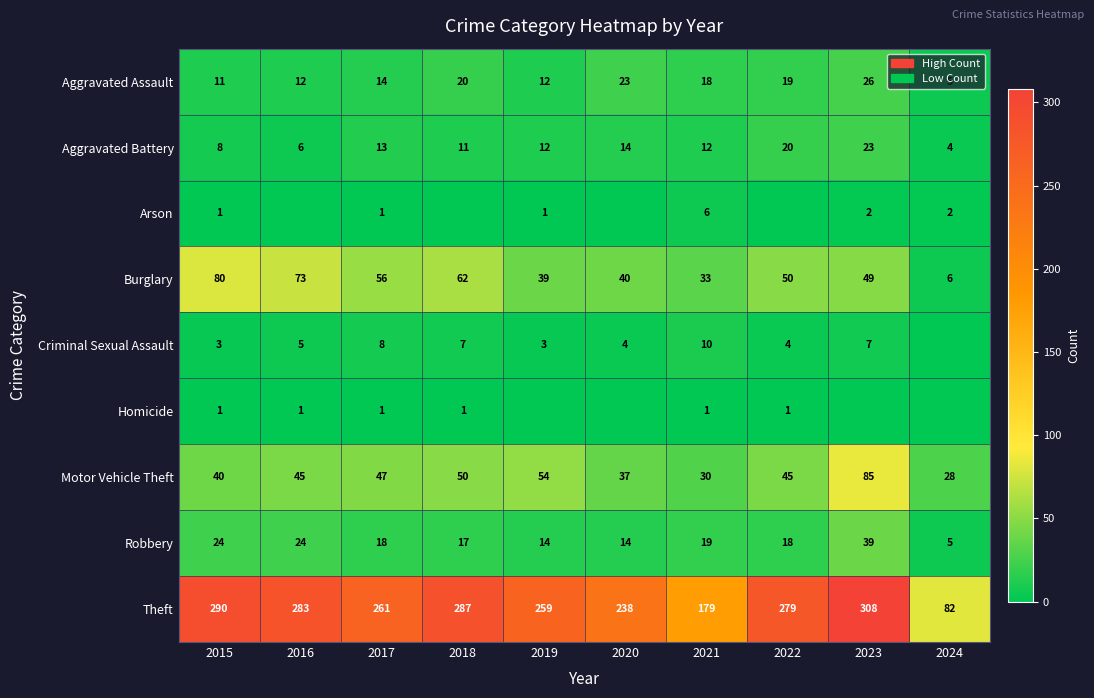

Which category has the lowest value across all series?

2016